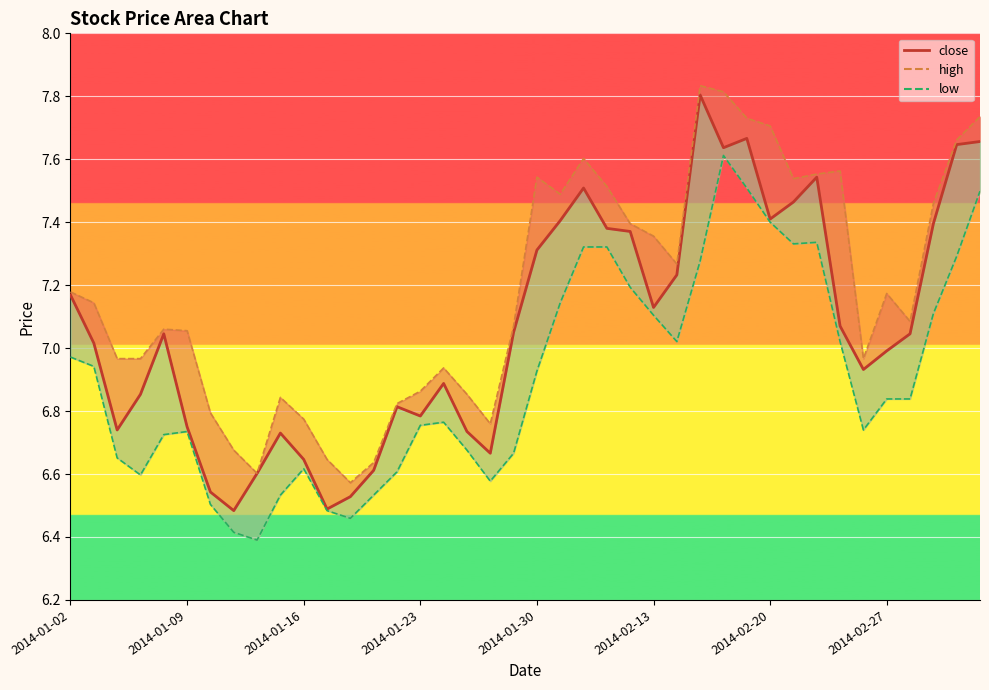

Reading right to left, extract all data points from this chart.

close: 2014-03-05=7.7	2014-03-04=7.6	2014-03-03=7.4	2014-02-28=7.0	2014-02-27=7.0	2014-02-26=6.9	2014-02-25=7.1	2014-02-24=7.5	2014-02-21=7.5	2014-02-20=7.4	2014-02-19=7.7	2014-02-18=7.6	2014-02-17=7.8	2014-02-14=7.2	2014-02-13=7.1	2014-02-12=7.4	2014-02-11=7.4	2014-02-10=7.5	2014-02-07=7.4	2014-01-30=7.3	2014-01-29=7.1	2014-01-28=6.7	2014-01-27=6.7	2014-01-24=6.9	2014-01-23=6.8	2014-01-22=6.8	2014-01-21=6.6	2014-01-20=6.5	2014-01-17=6.5	2014-01-16=6.6	2014-01-15=6.7	2014-01-14=6.6	2014-01-13=6.5	2014-01-10=6.5	2014-01-09=6.7	2014-01-08=7.0	2014-01-07=6.9	2014-01-06=6.7	2014-01-03=7.0	2014-01-02=7.2
high: 2014-03-05=7.7	2014-03-04=7.7	2014-03-03=7.5	2014-02-28=7.1	2014-02-27=7.2	2014-02-26=7.0	2014-02-25=7.6	2014-02-24=7.6	2014-02-21=7.5	2014-02-20=7.7	2014-02-19=7.7	2014-02-18=7.8	2014-02-17=7.8	2014-02-14=7.3	2014-02-13=7.4	2014-02-12=7.4	2014-02-11=7.5	2014-02-10=7.6	2014-02-07=7.5	2014-01-30=7.5	2014-01-29=7.1	2014-01-28=6.8	2014-01-27=6.9	2014-01-24=6.9	2014-01-23=6.9	2014-01-22=6.8	2014-01-21=6.6	2014-01-20=6.6	2014-01-17=6.6	2014-01-16=6.8	2014-01-15=6.8	2014-01-14=6.6	2014-01-13=6.7	2014-01-10=6.8	2014-01-09=7.1	2014-01-08=7.1	2014-01-07=7.0	2014-01-06=7.0	2014-01-03=7.1	2014-01-02=7.2
low: 2014-03-05=7.5	2014-03-04=7.3	2014-03-03=7.1	2014-02-28=6.8	2014-02-27=6.8	2014-02-26=6.7	2014-02-25=7.0	2014-02-24=7.3	2014-02-21=7.3	2014-02-20=7.4	2014-02-19=7.5	2014-02-18=7.6	2014-02-17=7.3	2014-02-14=7.0	2014-02-13=7.1	2014-02-12=7.2	2014-02-11=7.3	2014-02-10=7.3	2014-02-07=7.1	2014-01-30=6.9	2014-01-29=6.7	2014-01-28=6.6	2014-01-27=6.7	2014-01-24=6.8	2014-01-23=6.8	2014-01-22=6.6	2014-01-21=6.5	2014-01-20=6.5	2014-01-17=6.5	2014-01-16=6.6	2014-01-15=6.5	2014-01-14=6.4	2014-01-13=6.4	2014-01-10=6.5	2014-01-09=6.7	2014-01-08=6.7	2014-01-07=6.6	2014-01-06=6.7	2014-01-03=6.9	2014-01-02=7.0